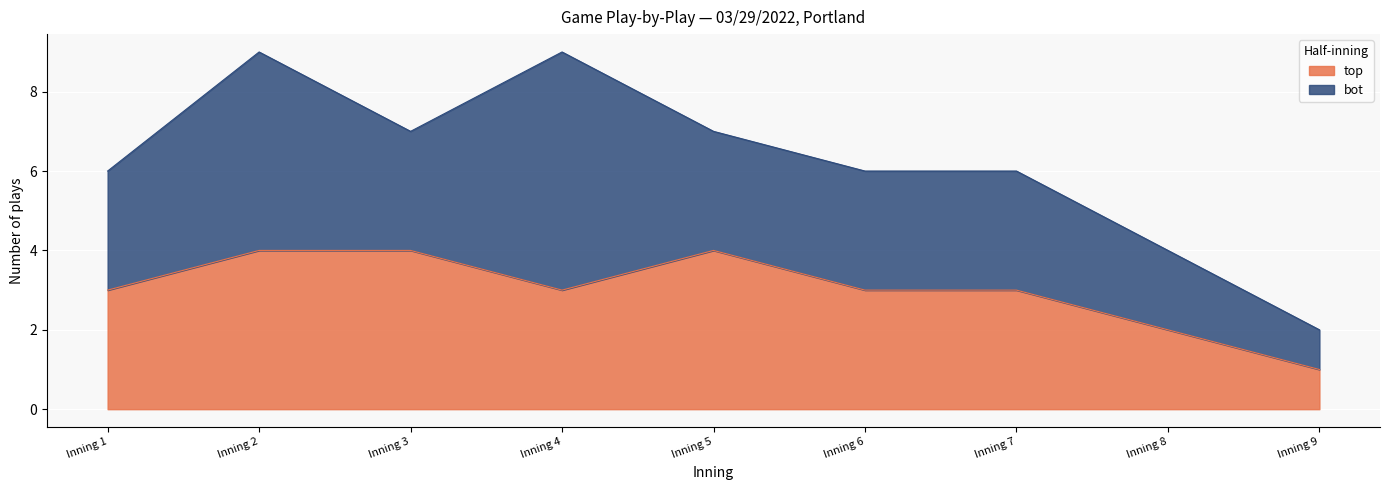

Which label corresponds to the largest value in the chart?

Inning 2